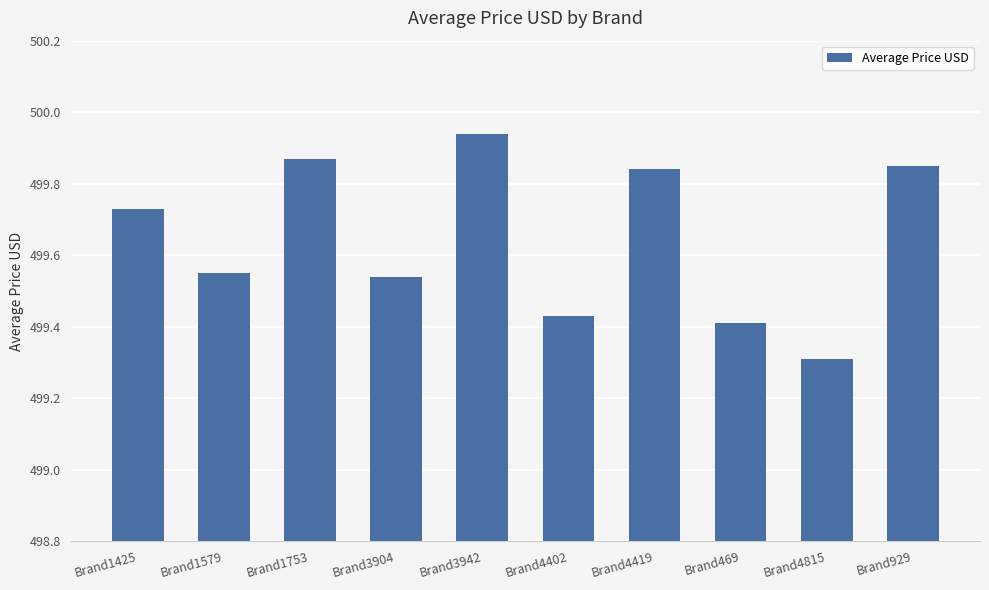

True or false: the data shows 299.8 at Brand3904.

False